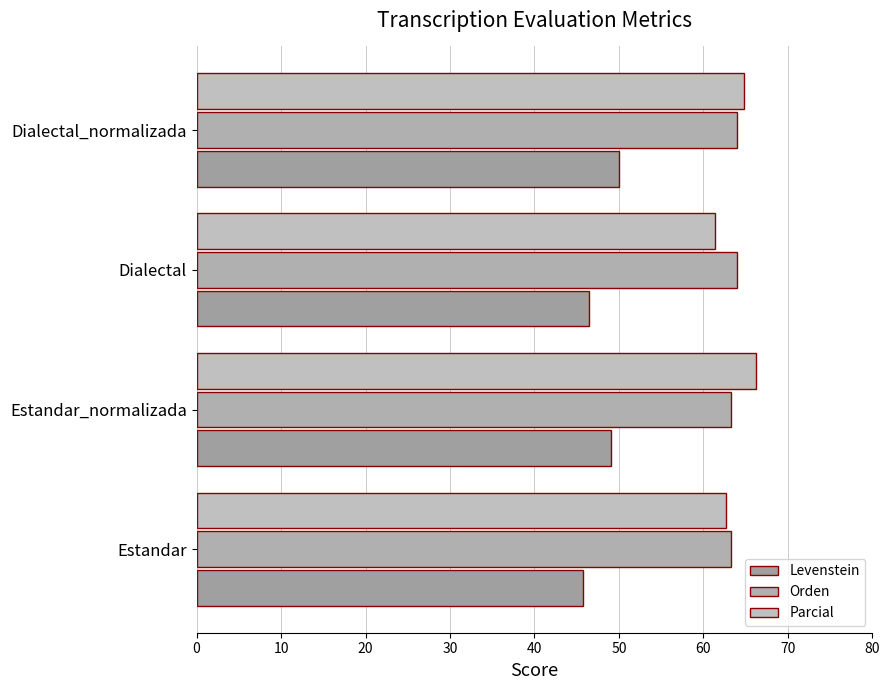

Which series has the largest total across all categories?

Parcial